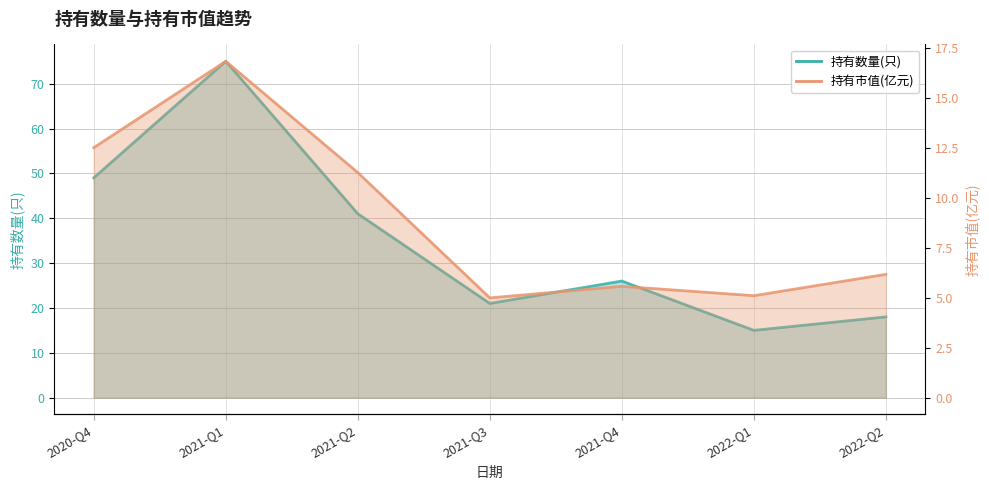

Rank the series by their average value, from highest to lowest.

持有数量(只), 持有市值(亿元)